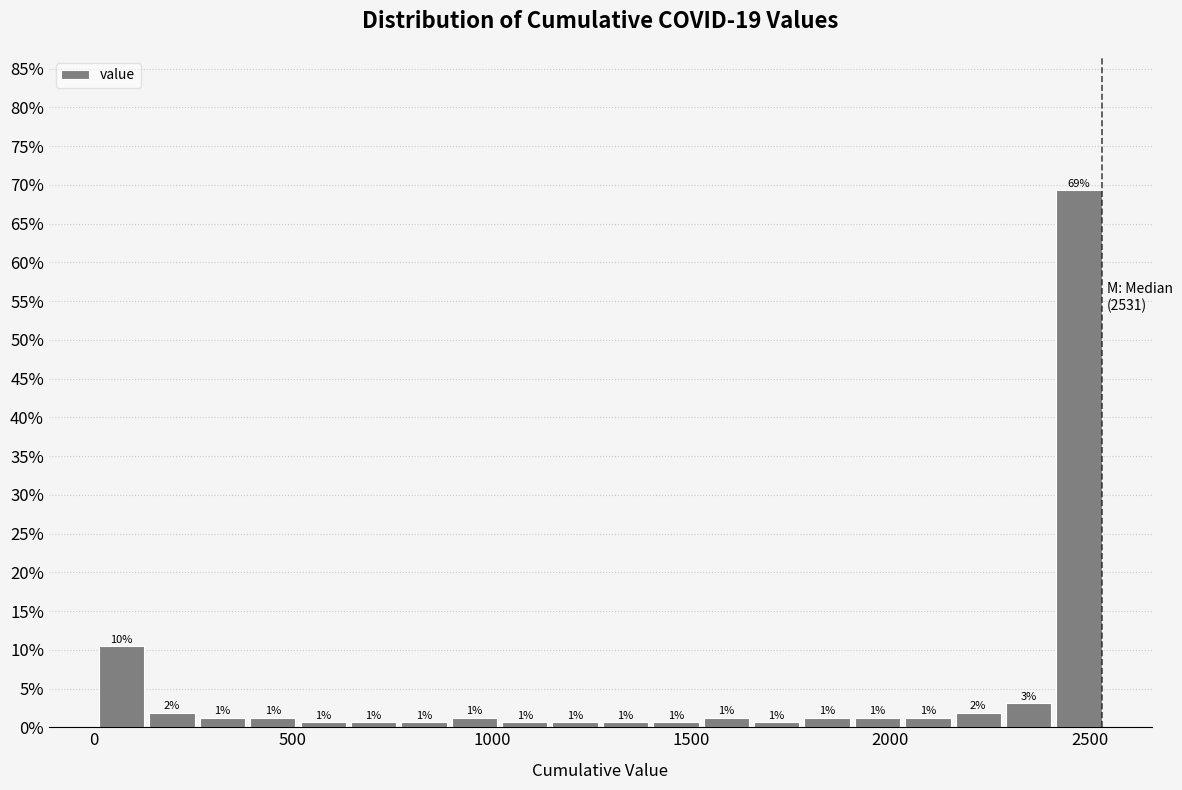

Around what value on the x-axis is the tallest bar? Give the approximate position of its centre, as read against the axis.

2450